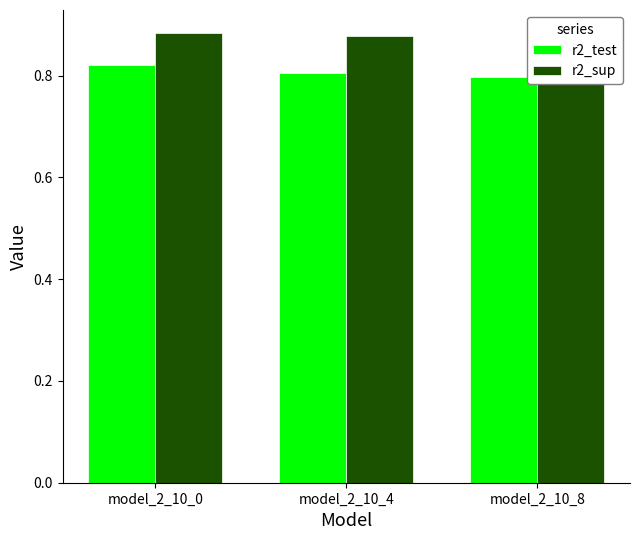

What is the sum of all r2_sup values?

2.6